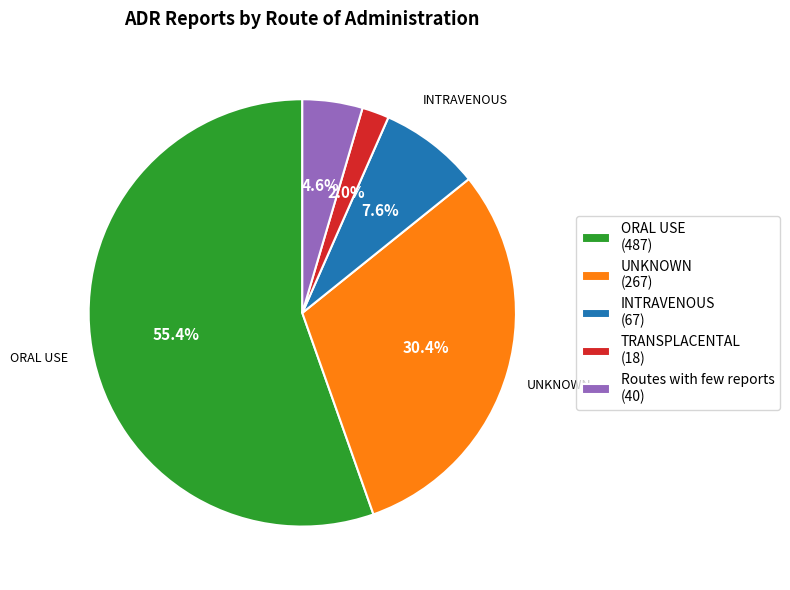

To the nearest percent, what is the difference between the INTRAVENOUS and ORAL USE slice percentages?

48%